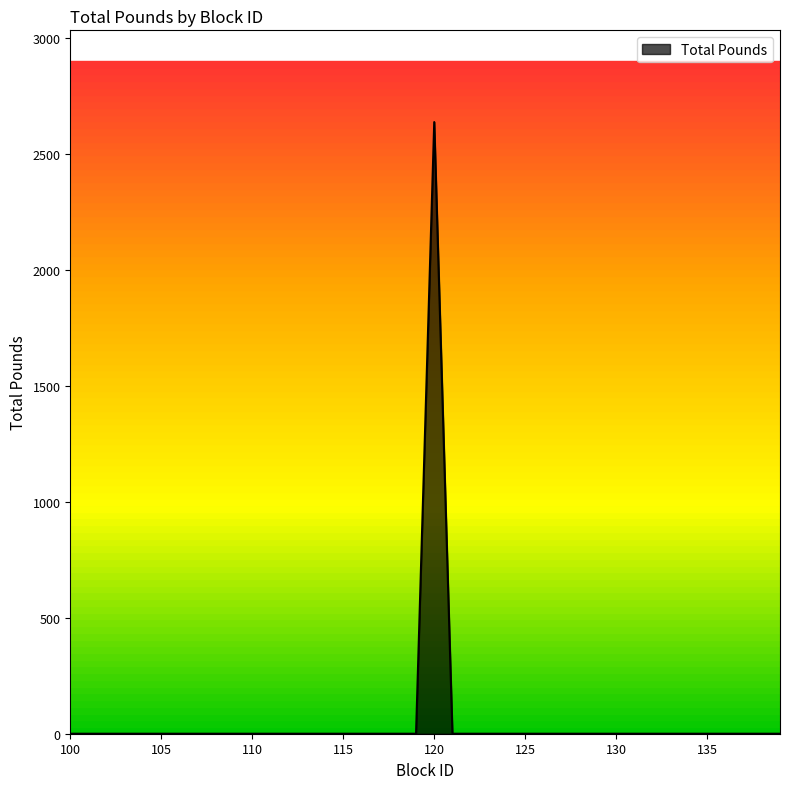

What is the difference between the maximum and minimum values?

2636